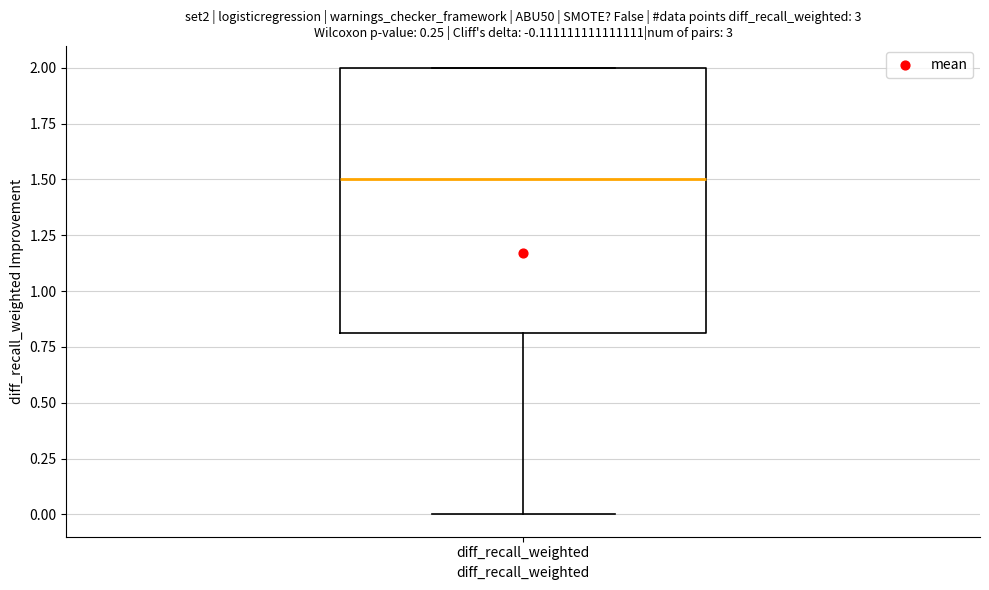

Transcribe this box plot: give where the median line is, the range the box spans, and where the two whiskers end, as read against the y-axis. The values are not printed on the chart, so give them approximately, as read against the axis.

median 1.5, box 0.8 to 2.0, whiskers 0.0 to 2.0